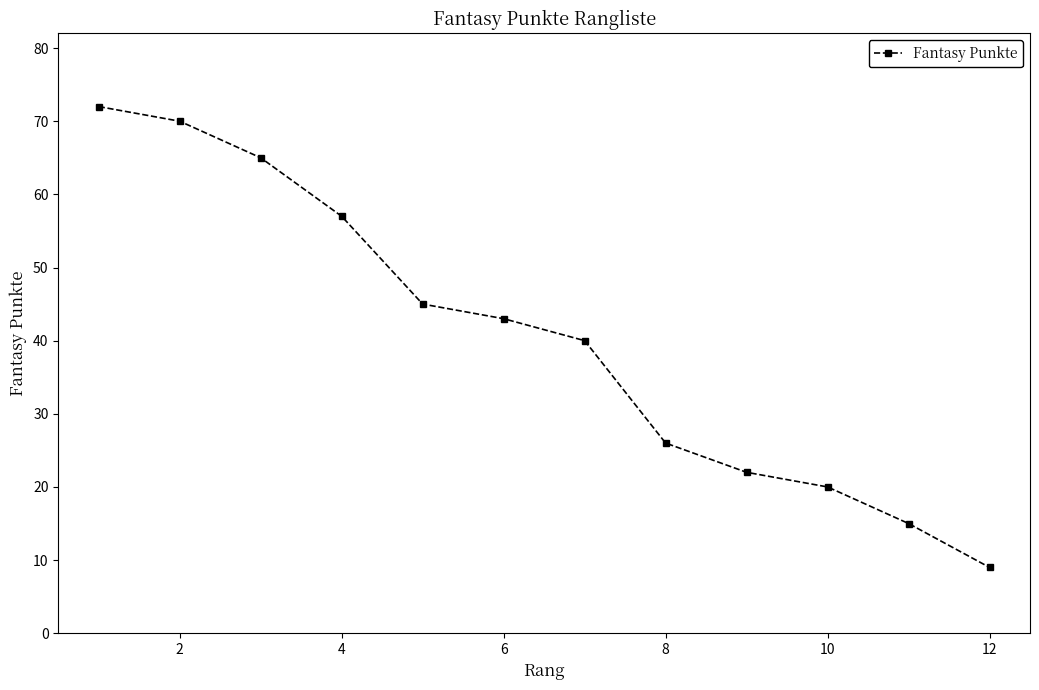

True or false: the data has more than 0 interior local peaks.

False